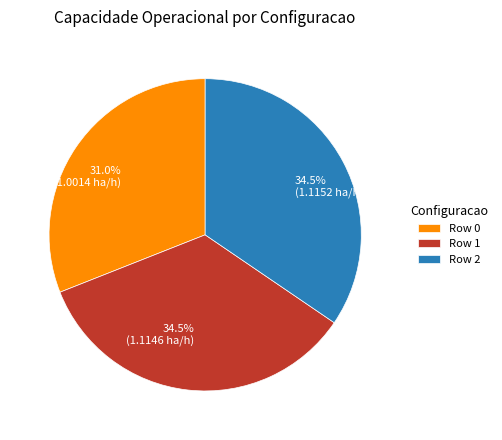

Do Row 0 and Row 2 together represent more than half of the pie?

Yes